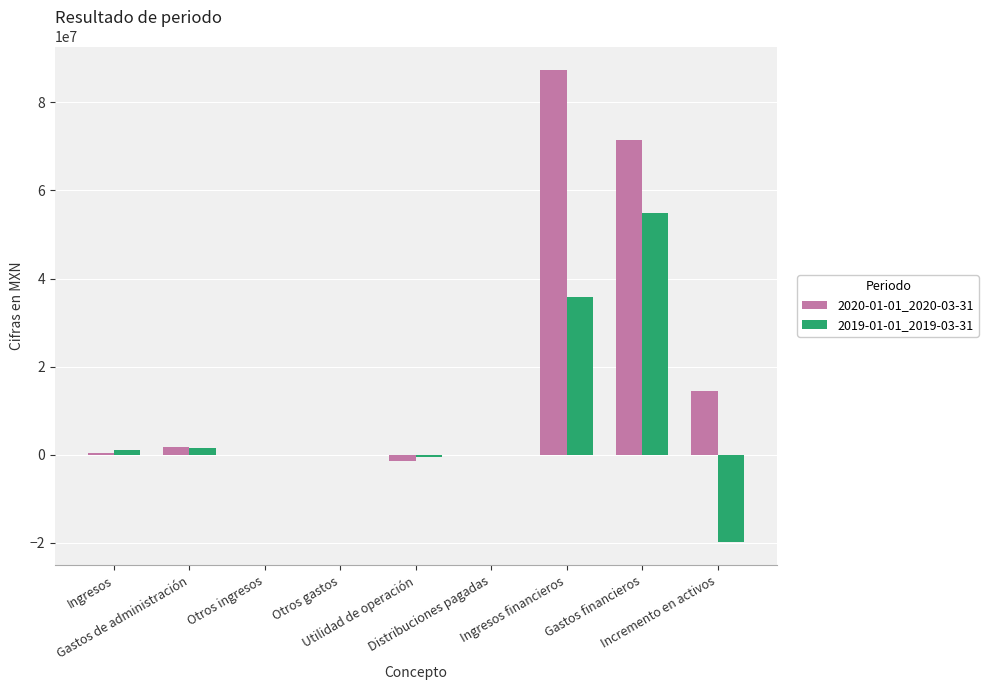

What is the maximum value shown in the chart?

87322000